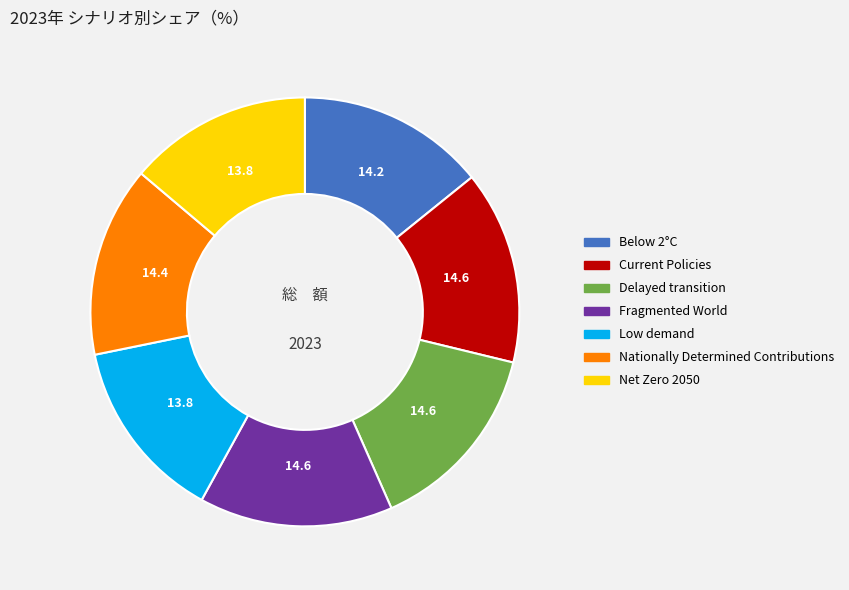

Which has a higher value, Low demand or Current Policies?

Current Policies